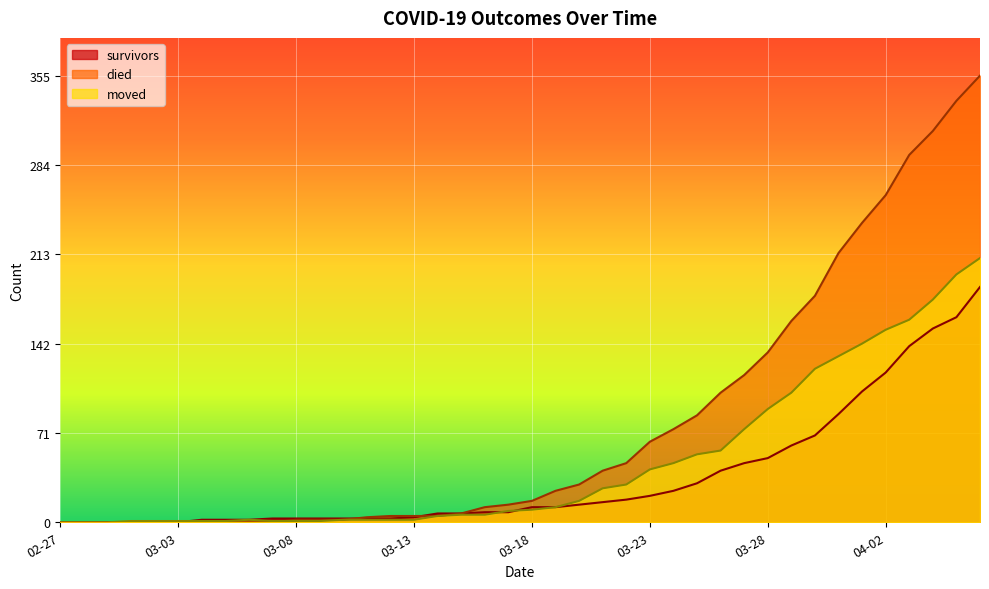

Count the number of categories in the chart.

40